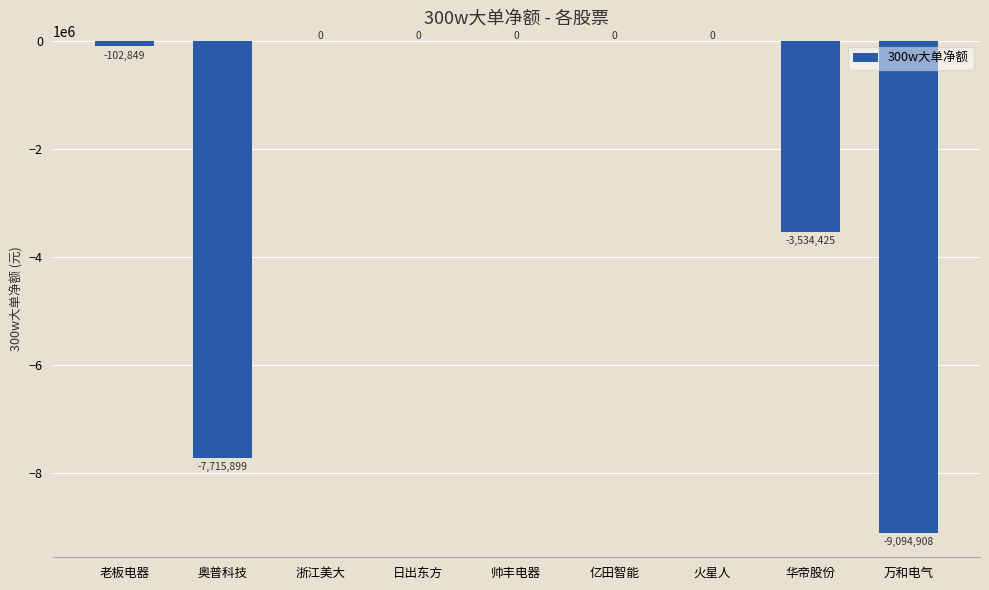

What is the change in value from 火星人 to 华帝股份?

-3534425